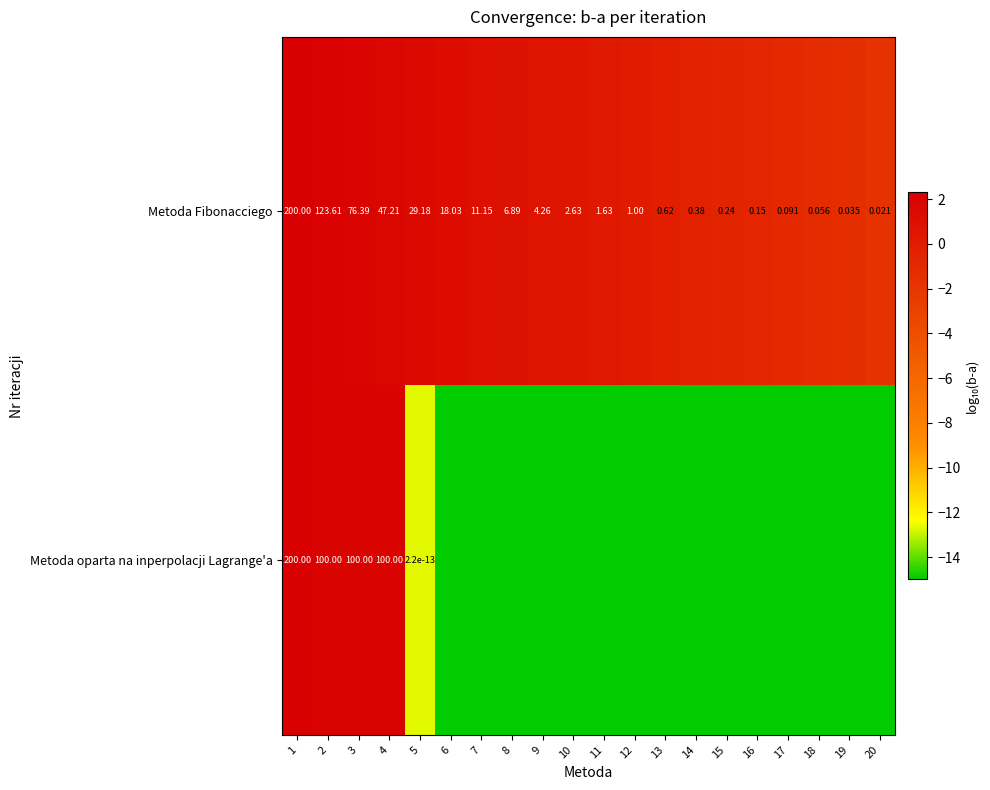

At 7, list the series in order from largest to smallest.

Metoda Fibonacciego, Metoda oparta na inperpolacji Lagrange'a